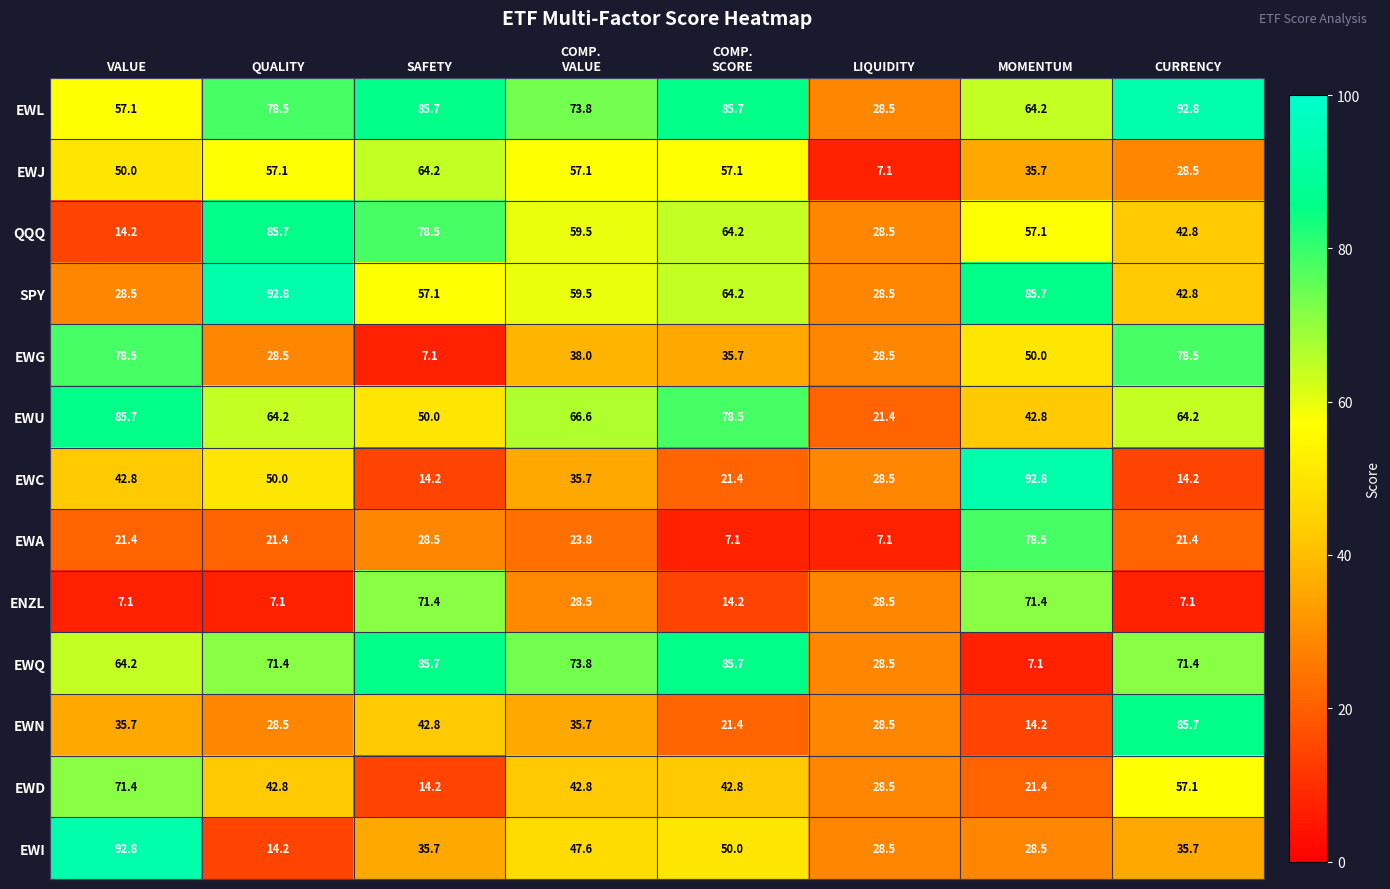

The value of EWL at SAFETY is 85.7. True or false?

True